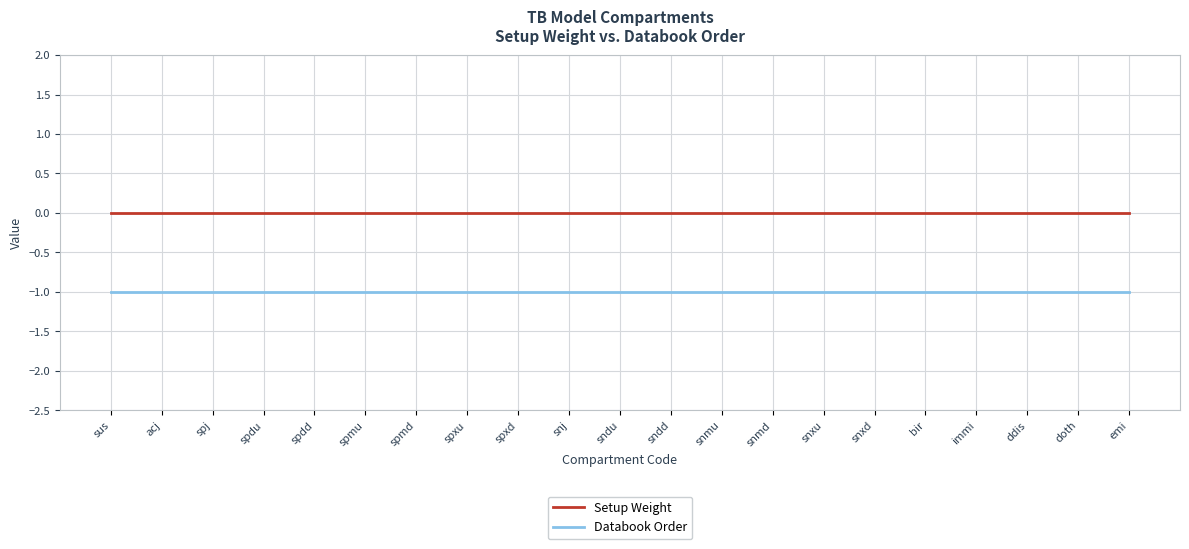

What position from the right is spj?

19